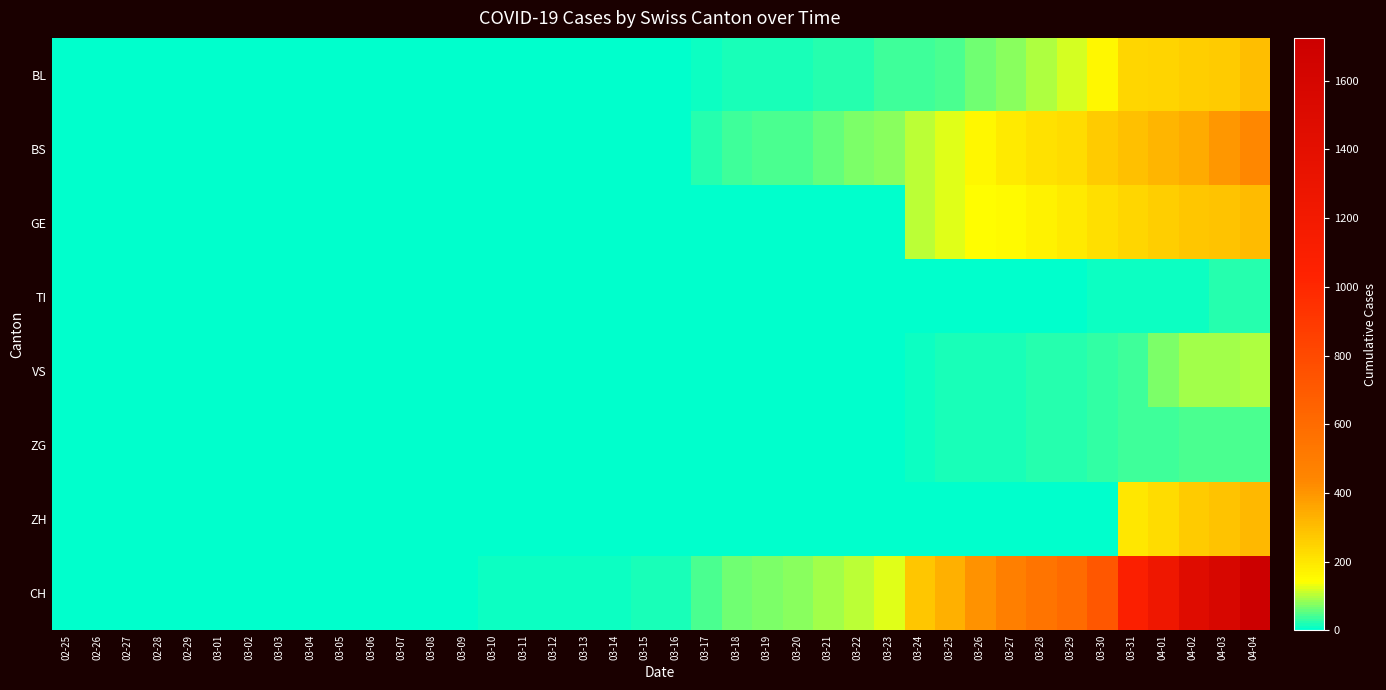

Which series has the widest spread of values?

CH